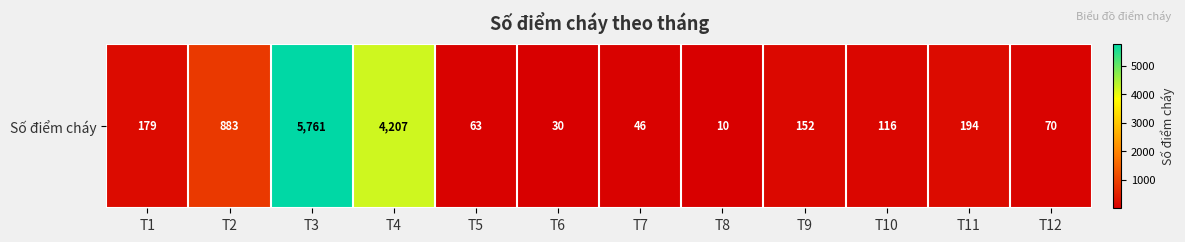

Reading left to right, what are all the values shown in this chart?

179	883	5761	4207	63	30	46	10	152	116	194	70